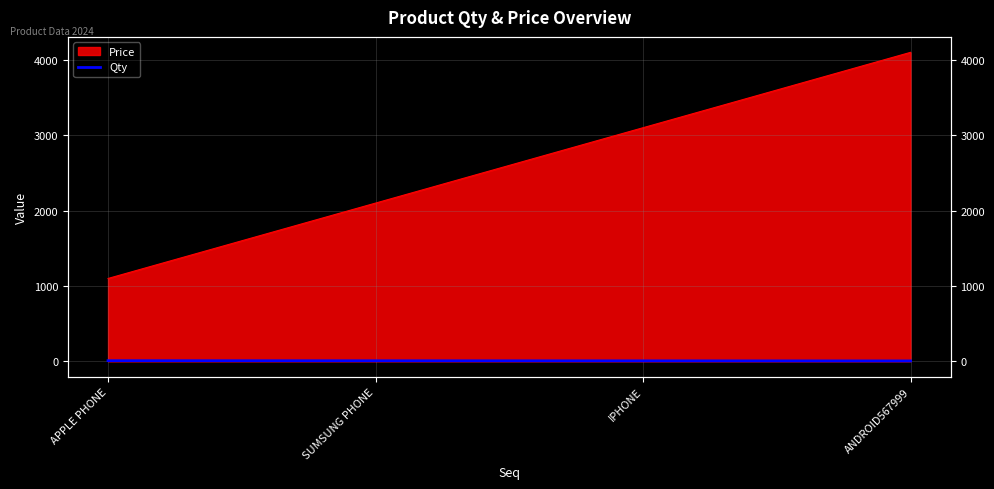

True or false: the data has more than 1 interior local peaks.

False